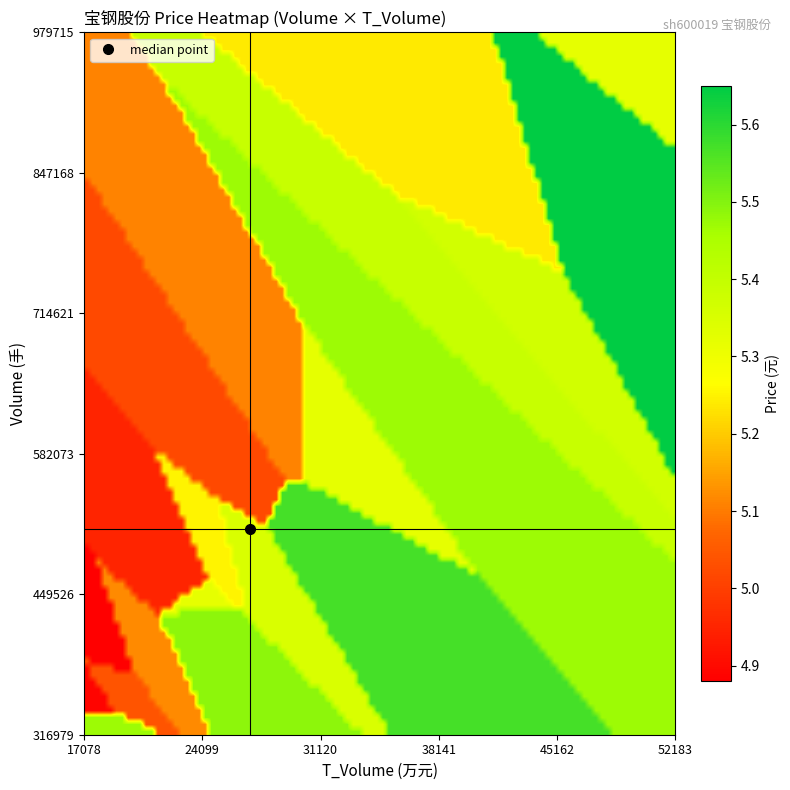

Reading left to right, list all the values displayed in this chart.

price: 5.7	5.5	5.6	5.5	5.5	5.4	5.2	5.3	5.3	5.3	5.4	5.3	5.2	5.1	5.1	5.0	5.0	5.0	4.9	4.9
volume: 837255.0	427232.0	533508.0	316979.0	670428.0	723891.0	483703.0	436805.0	576486.0	488011.0	766320.0	979715.0	802816.0	397662.0	576822.0	369690.0	553031.0	457937.0	386117.0	349136.0
t_volume: 46972.0	23371.0	29575.0	17326.0	36630.0	38877.0	25381.0	23332.0	30607.0	26147.0	41077.0	52183.0	41832.0	20267.0	29384.0	18554.0	27762.0	22619.0	18763.0	17078.0
t_change: 0.4	0.2	0.2	0.1	0.3	0.3	0.2	0.2	0.3	0.2	0.3	0.5	0.4	0.2	0.3	0.2	0.2	0.2	0.2	0.2